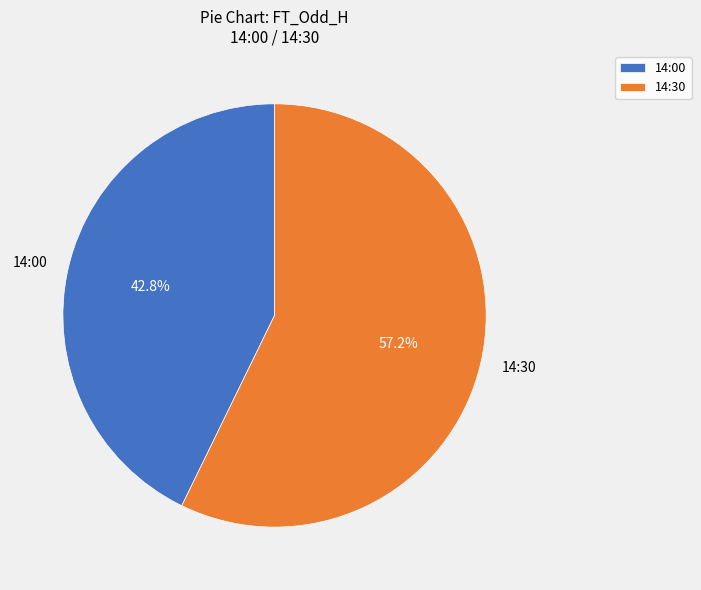

To the nearest percent, what is the difference between the largest and smallest slice percentages?

14%